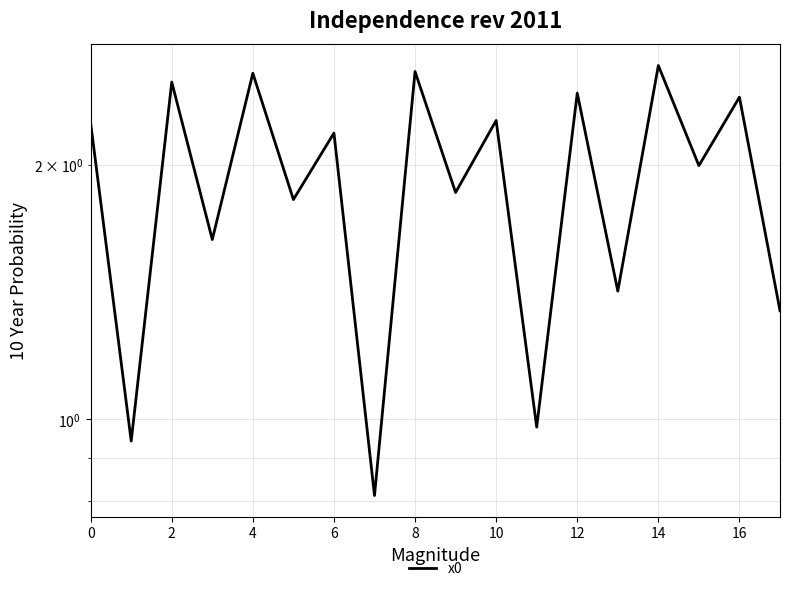

What is the difference between the second highest and second lowest values?

1.6